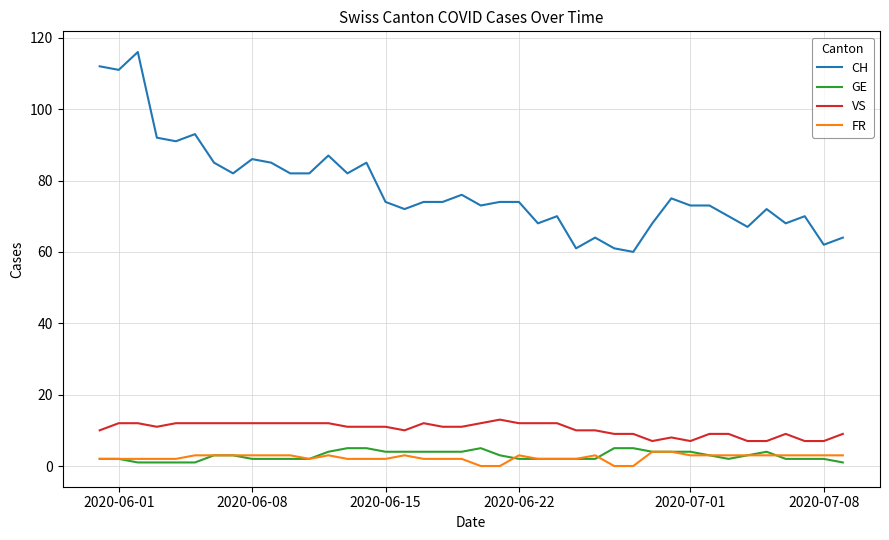

What is the highest value of the CH series?

116